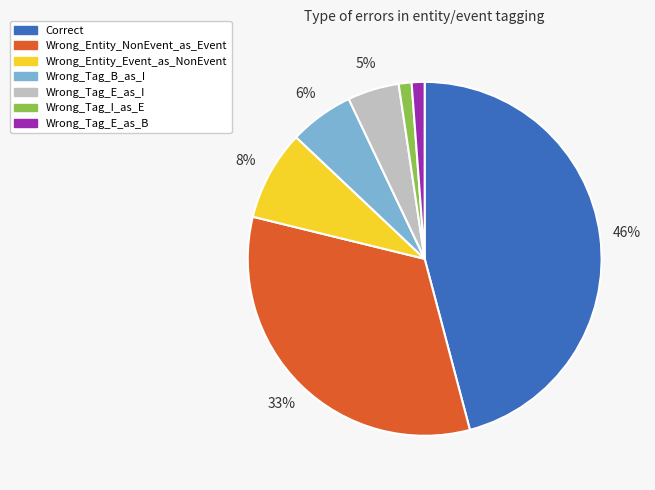

To the nearest percent, what is the average slice percentage?

14%